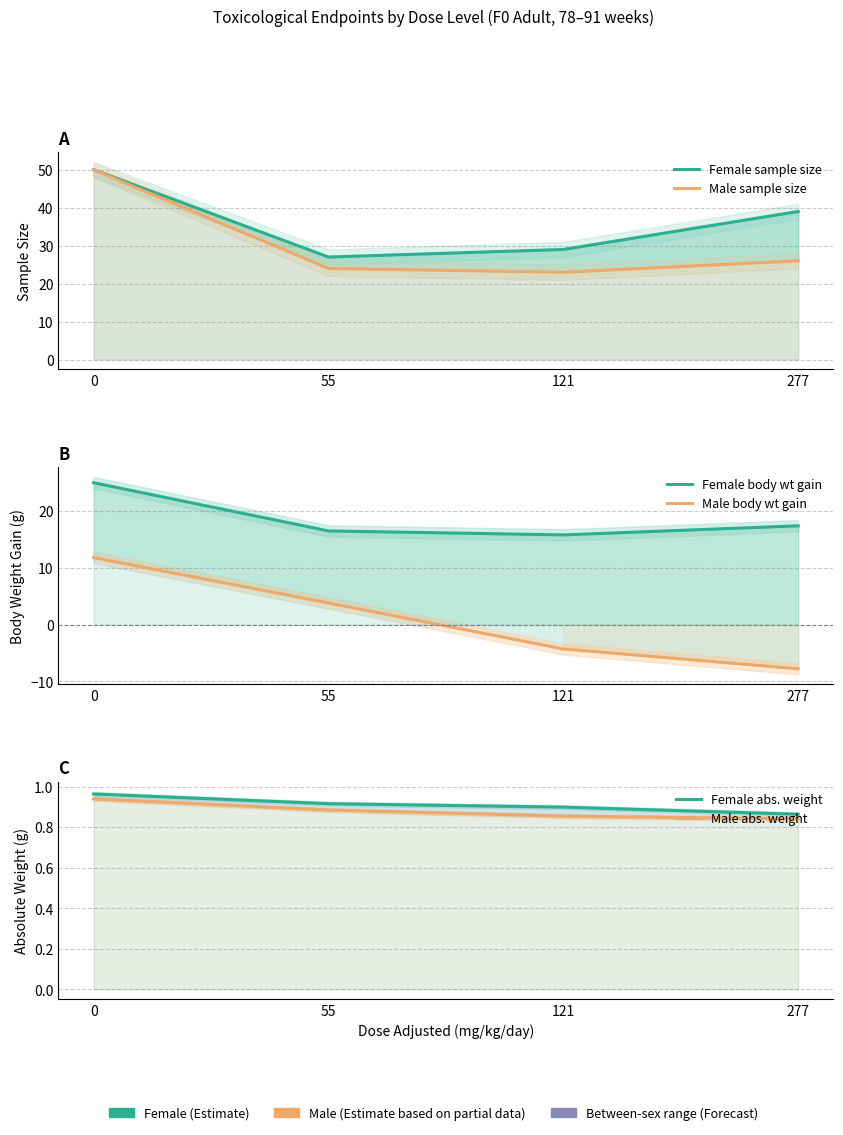

Reading left to right, list all the values displayed in this chart.

Female sample size: 50.0	27.0	29.0	39.0
Male sample size: 50.0	24.0	23.0	26.0
Female body wt gain: 25.0	16.5	15.8	17.4
Male body wt gain: 11.8	3.8	-4.3	-7.8
Female abs. weight: 1.0	0.9	0.9	0.9
Male abs. weight: 0.9	0.9	0.9	0.8